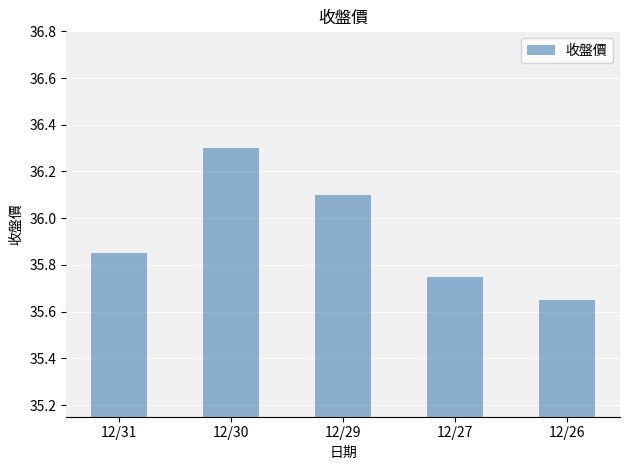

How many data points does each series have?

5